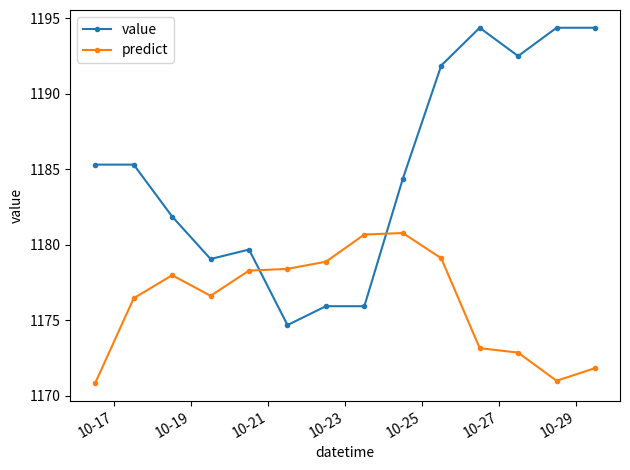

Which series ends up on top after the final intersection of predict and value?

value